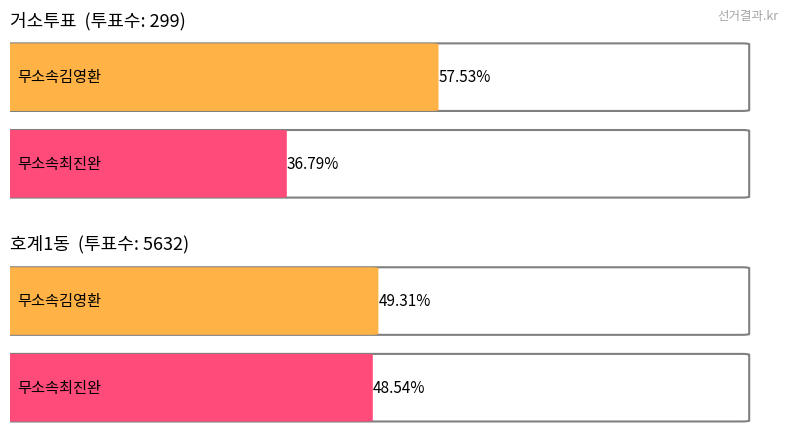

At which label does 무소속최진완 reach its peak?

호계1동